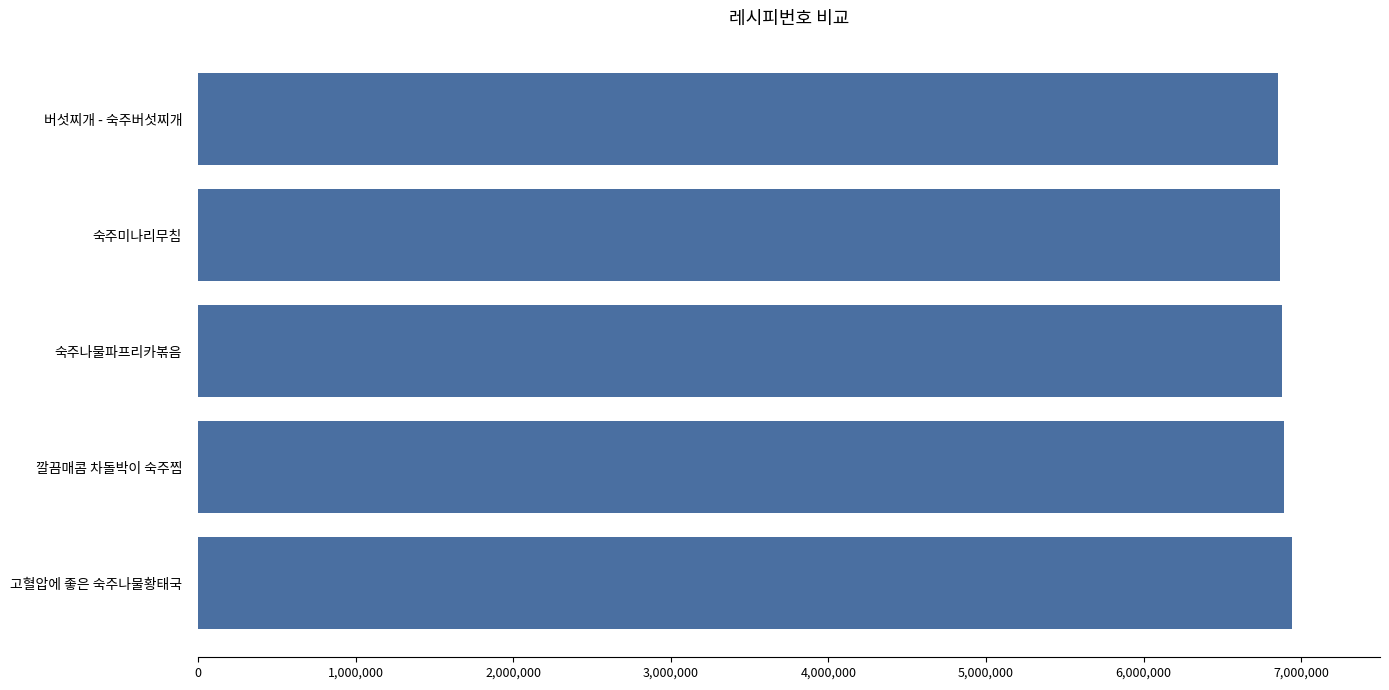

What is the ratio of the value at 깔끔매콤 차돌박이 숙주찜 to the value at 고혈압에 좋은 숙주나물황태국?

1.0